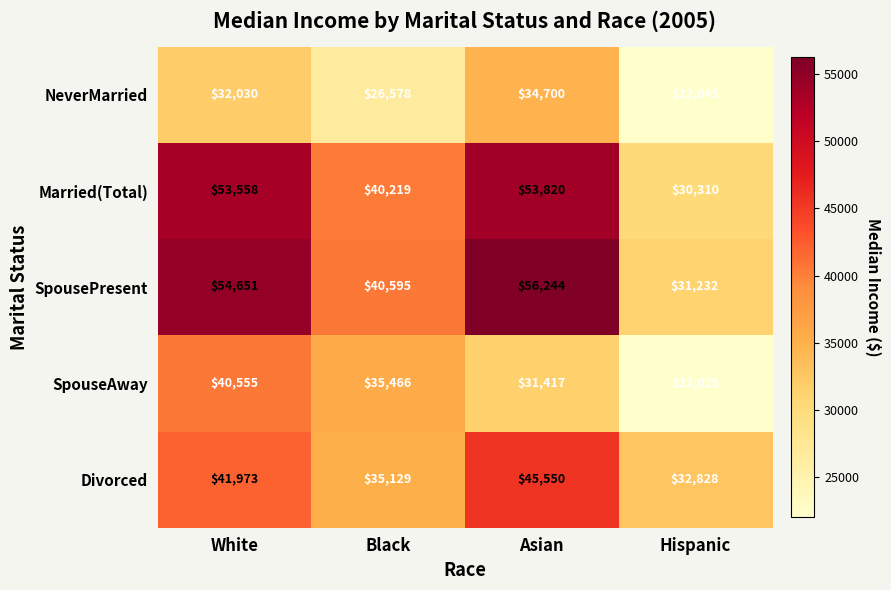

Is it true that Divorced equals 35129 at Black?

True